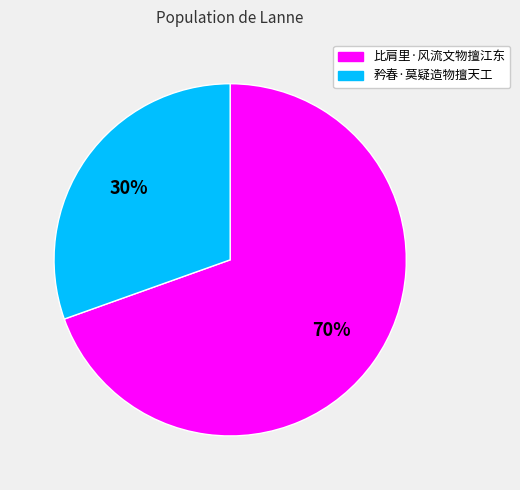

Count the number of slices in the pie.

2